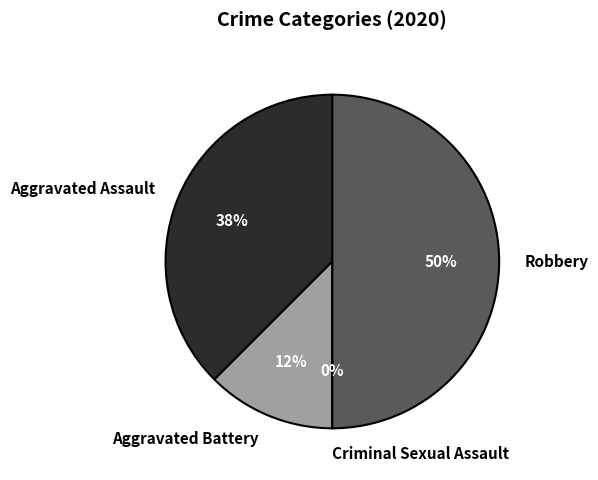

How many segments does this pie chart have?

4